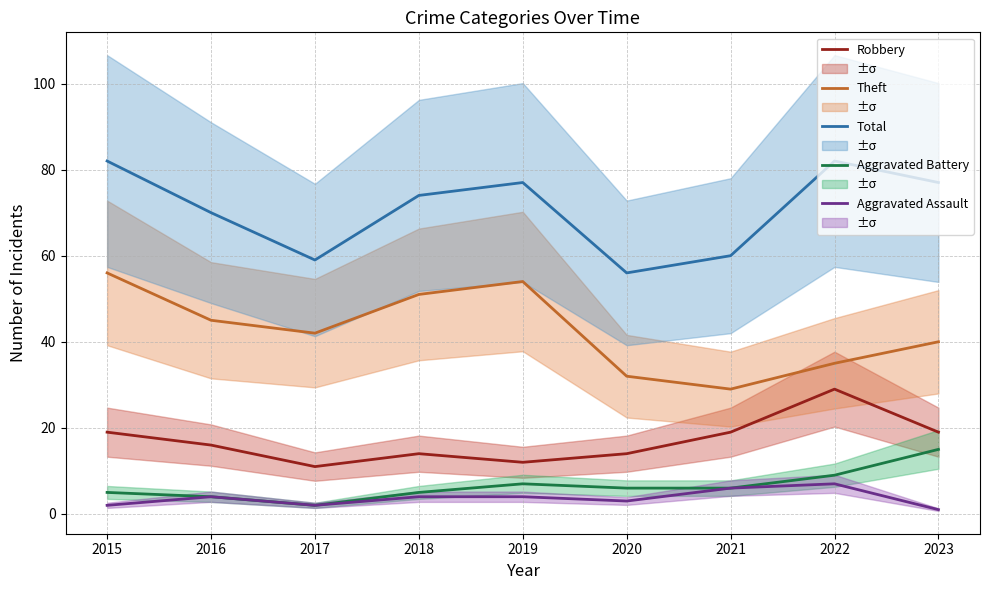

How many data points in Aggravated Assault are less than 4?

4